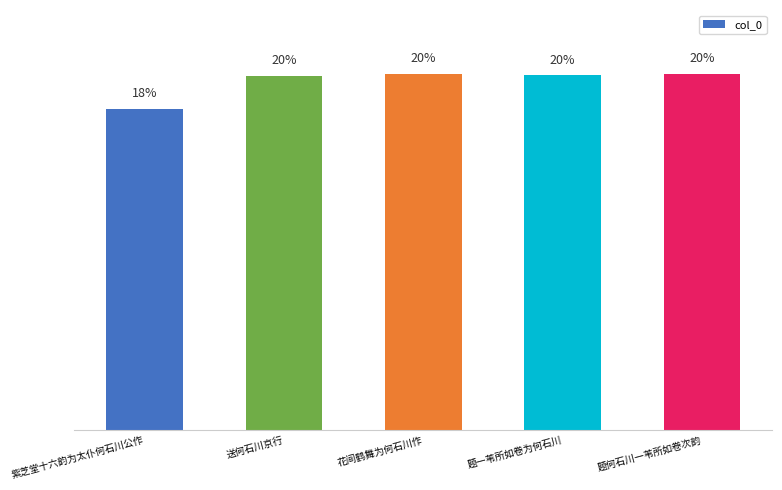

What is the label of the 1st bar from the right?

题何石川一苇所如卷次韵